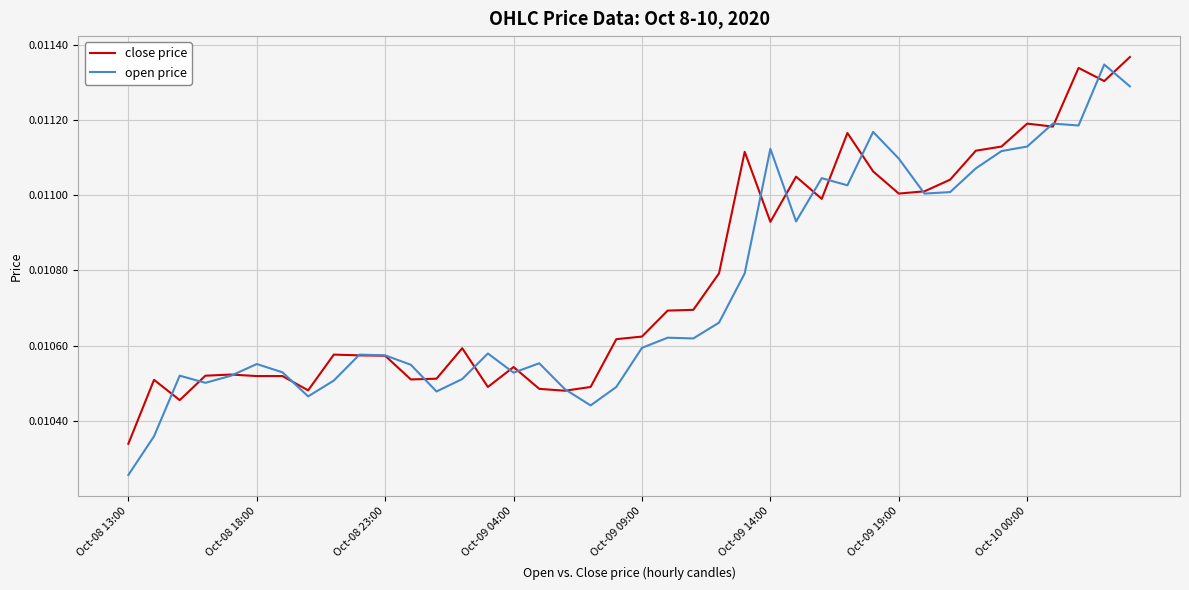

Count the number of categories in the chart.

40